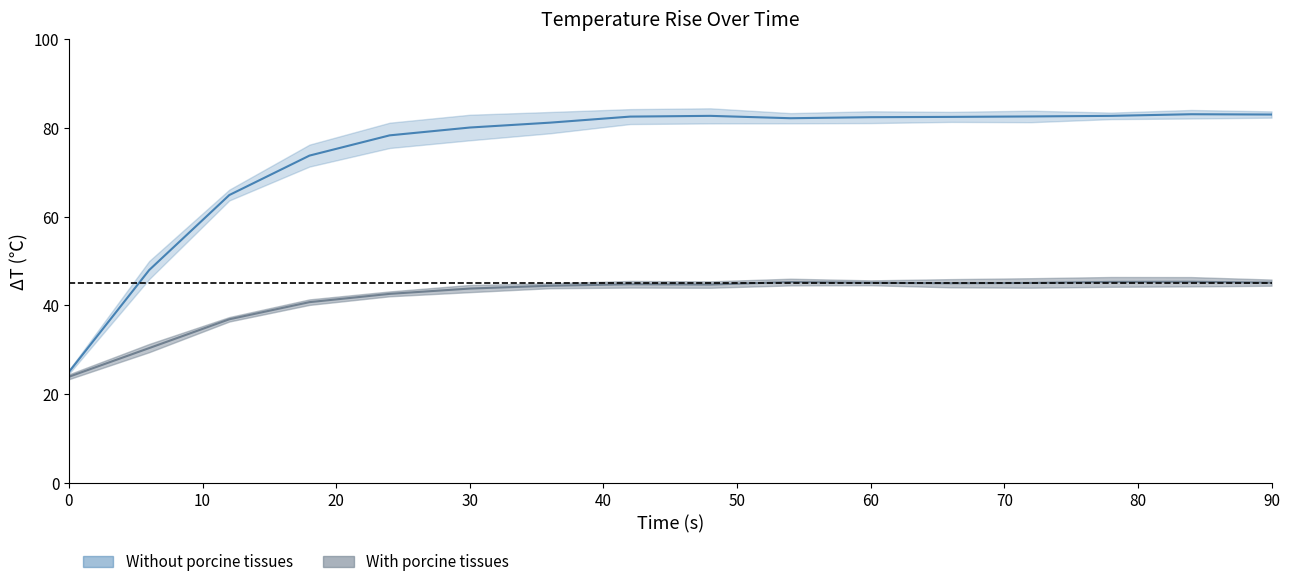

How many interior local peaks does the With porcine Mean series have?

3